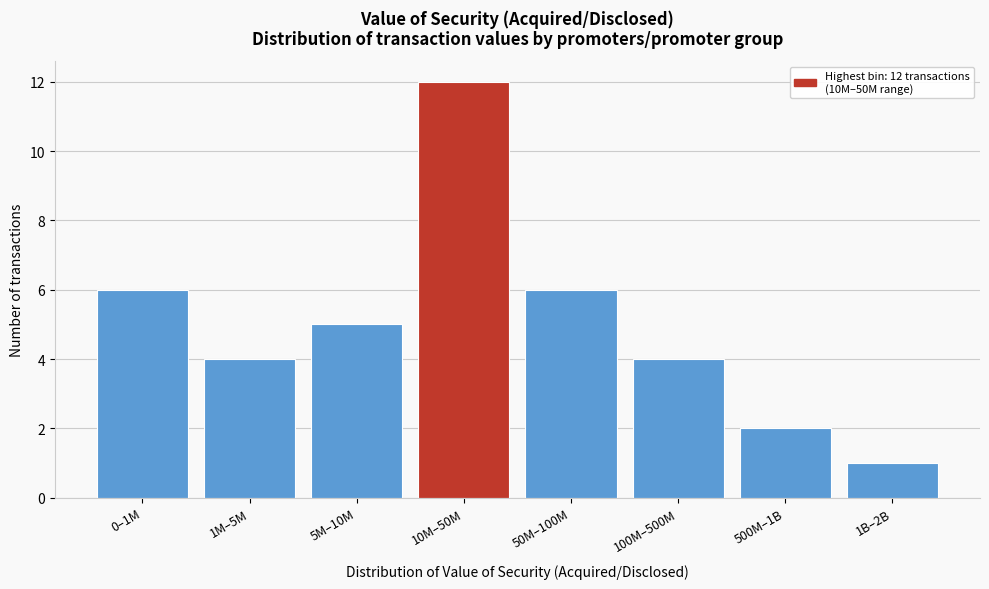

Reading right to left, extract all data points from this chart.

1	2	4	6	12	5	4	6